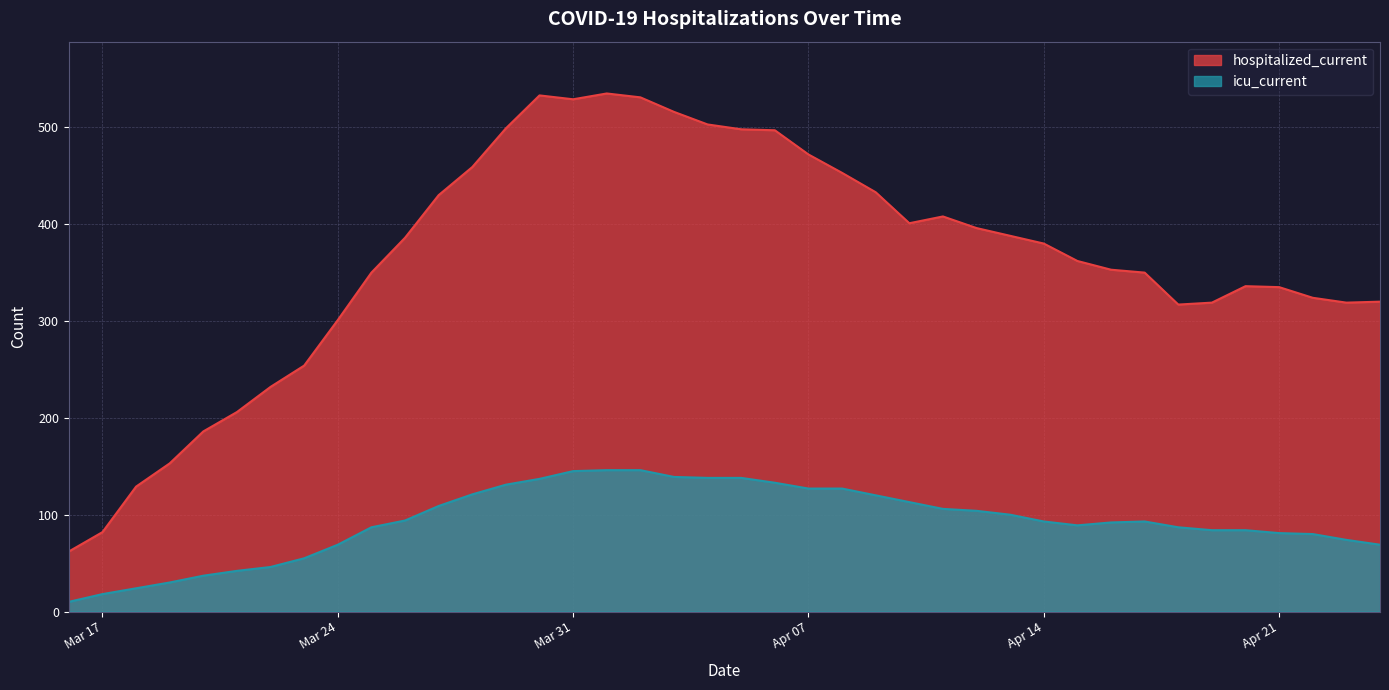

How many values in the icu_current series are below 93?

19